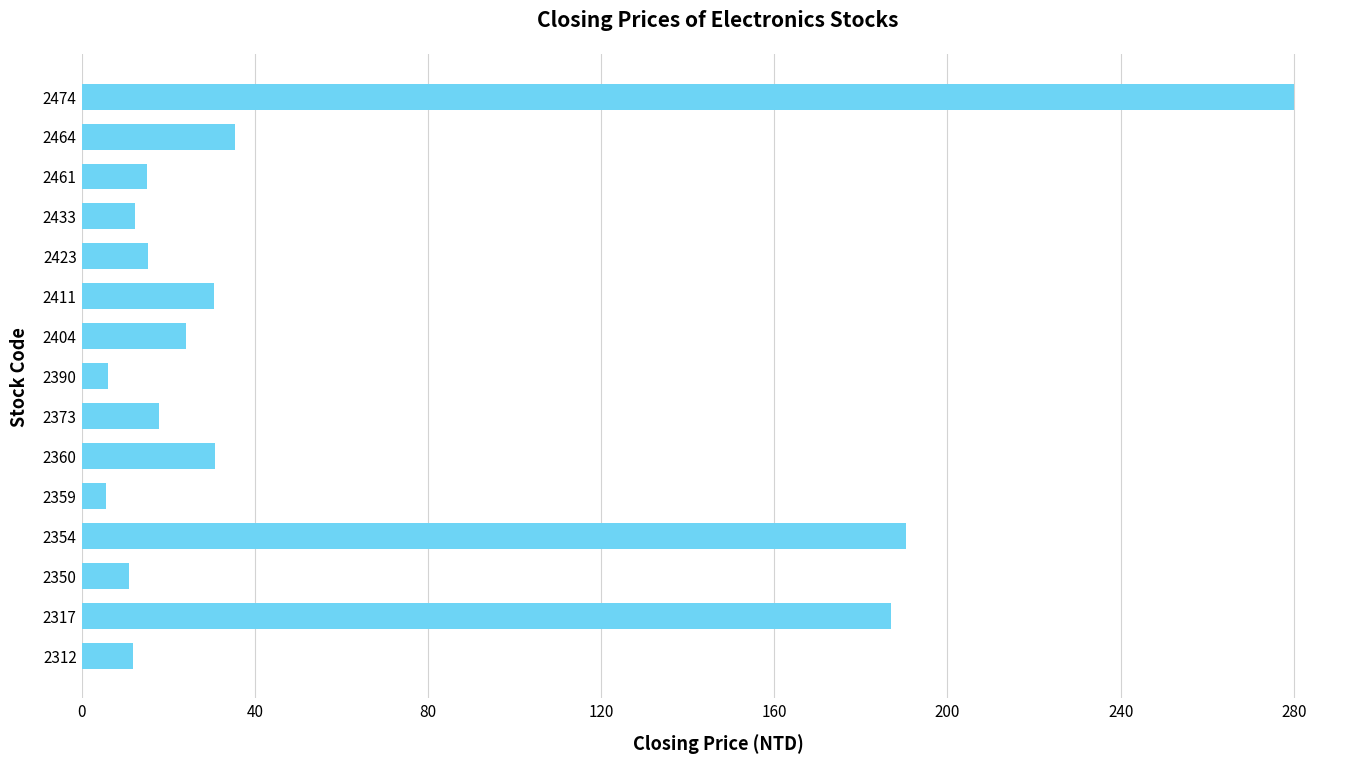

What is the maximum value shown in the chart?

280.0